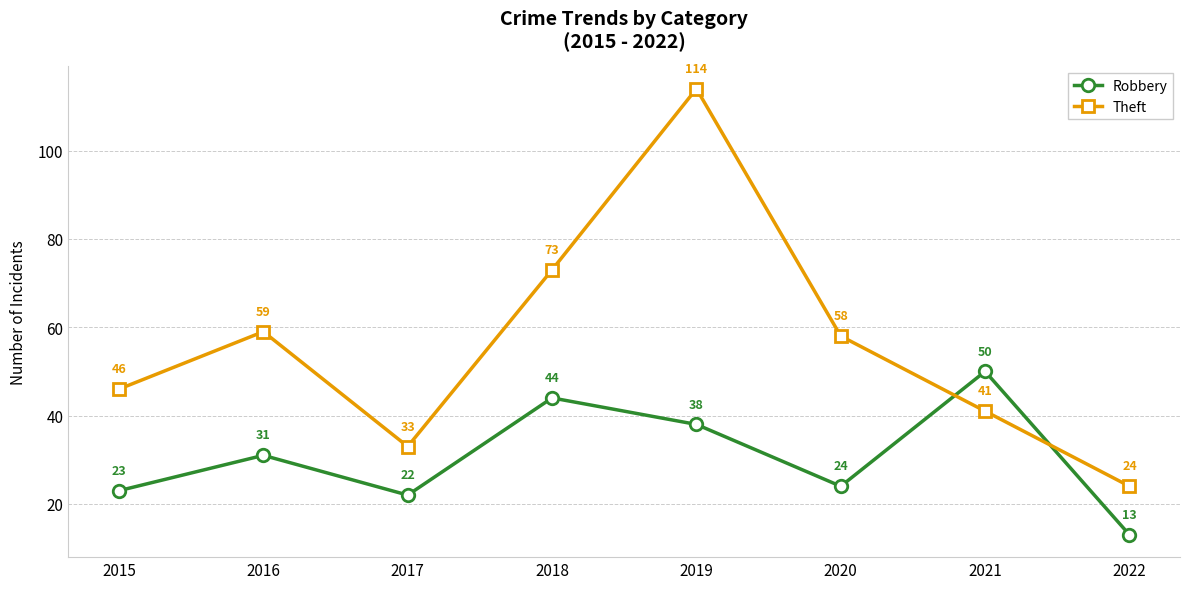

How many lines are shown in the chart?

2